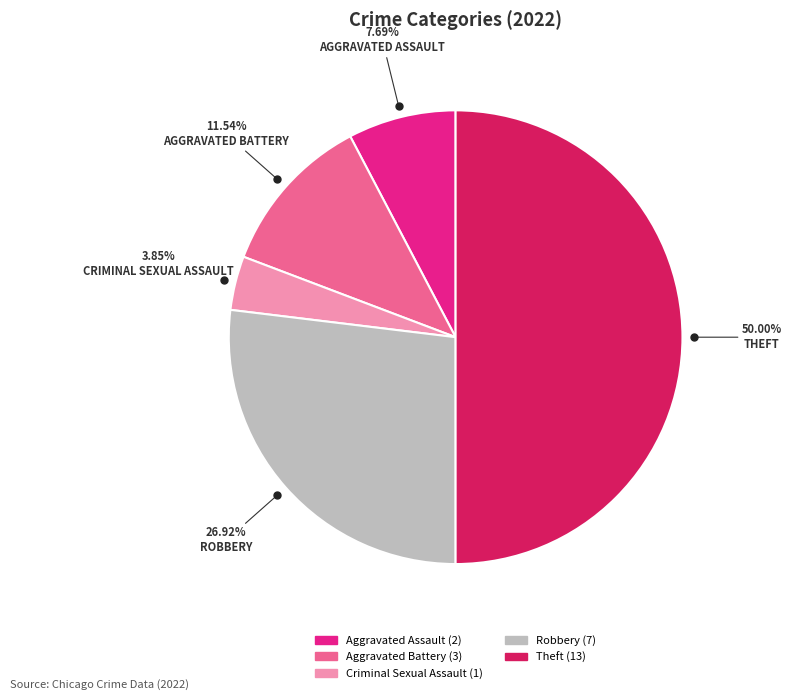

To the nearest percent, what is the difference between the Robbery and Aggravated Battery slice percentages?

15%